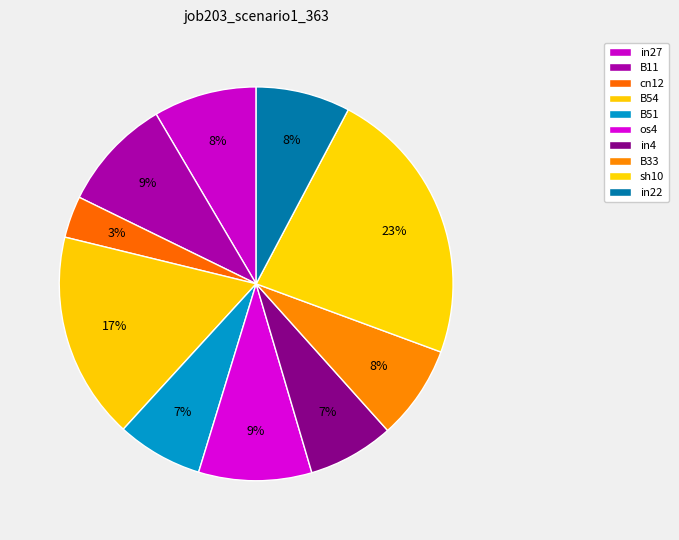

Count the number of slices in the pie.

10